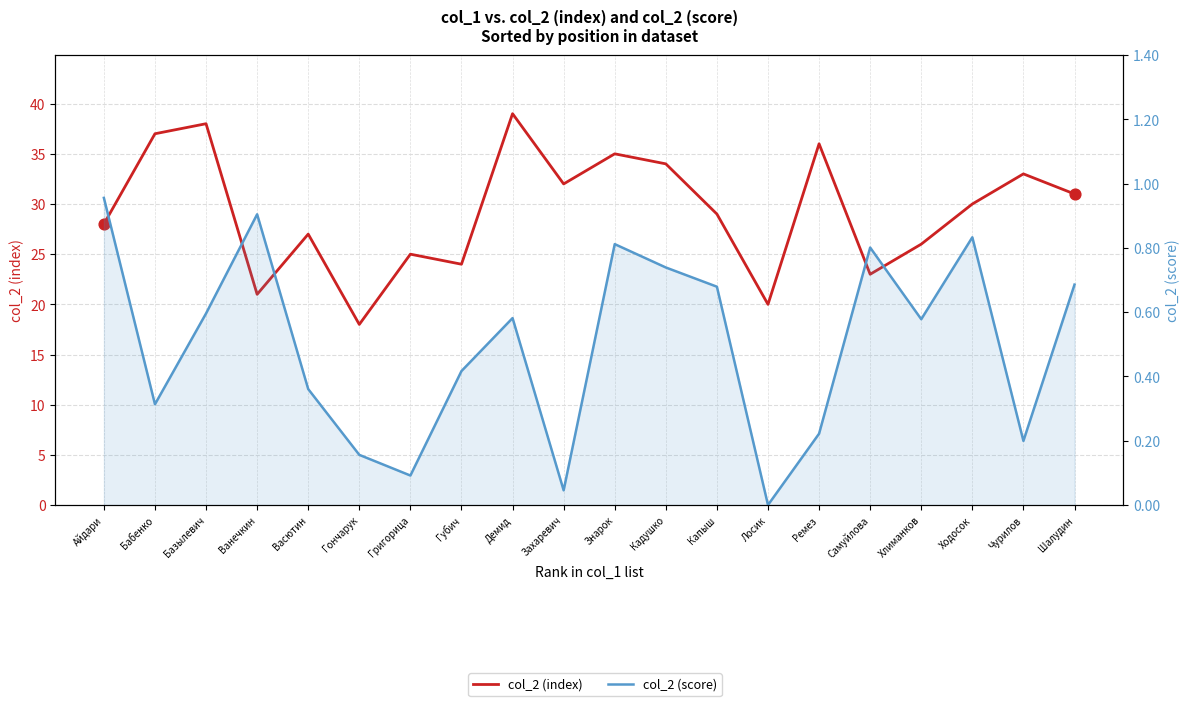

Which series has the widest spread of Y values?

col_2 (index)